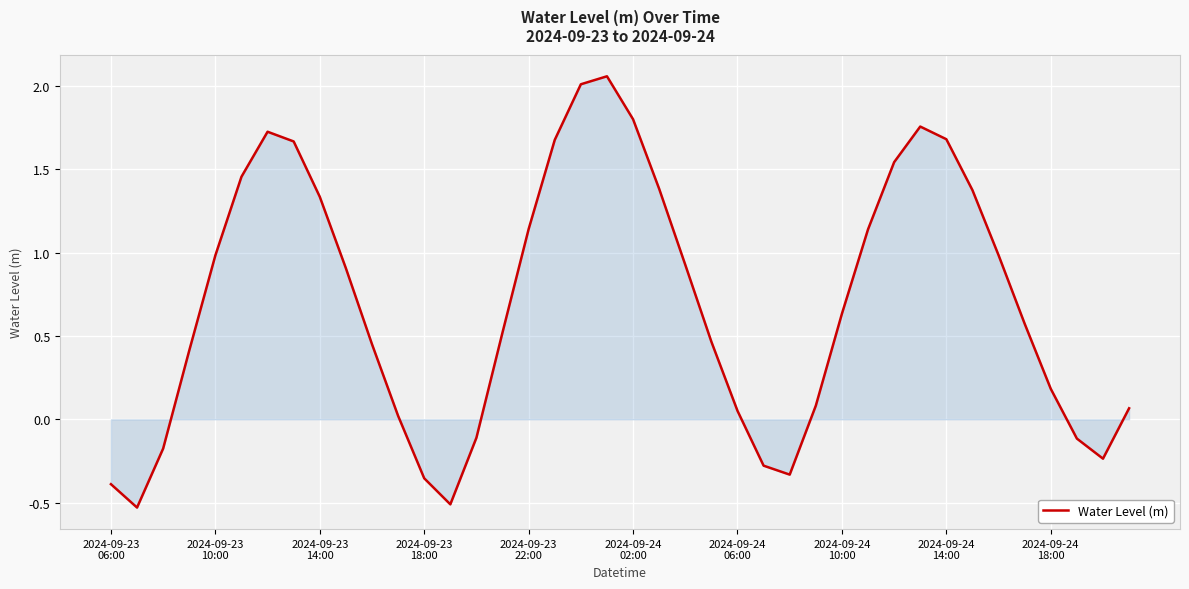

What is the difference between the maximum and minimum values?

2.6